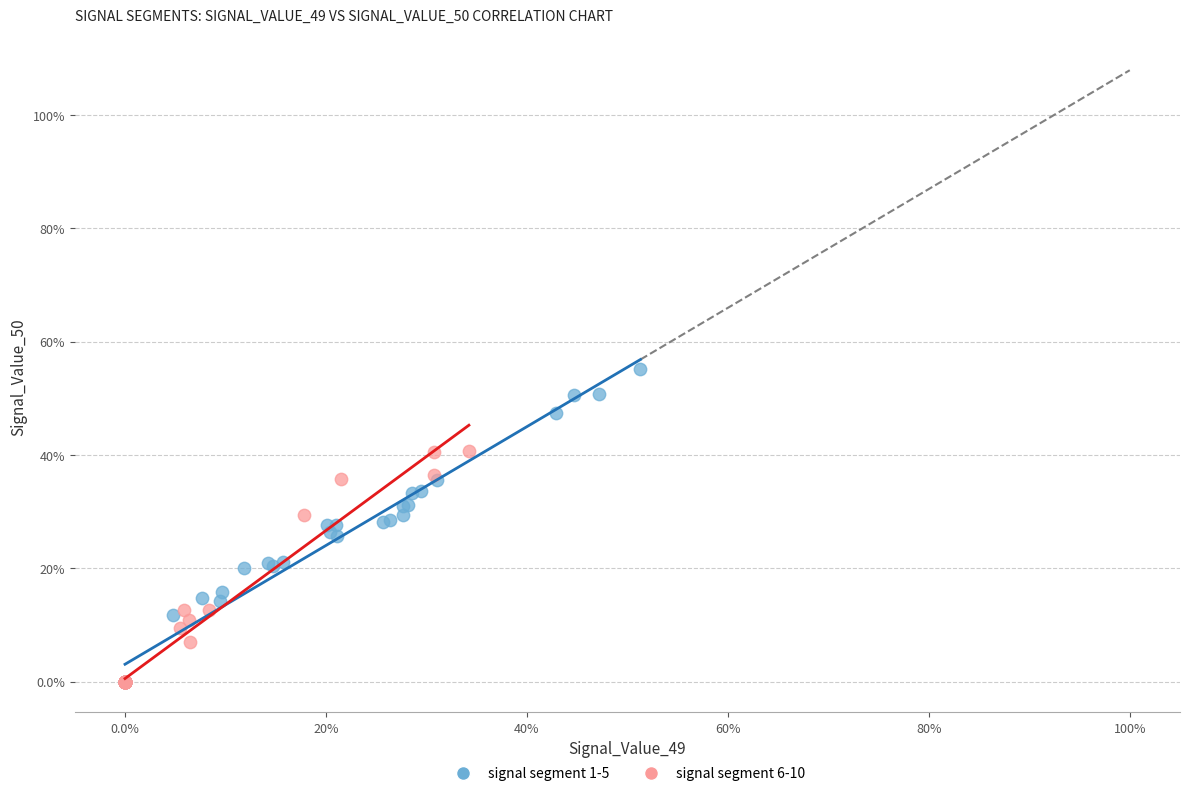

What are all the series names shown in the legend?

signal segment 1-5, signal segment 6-10